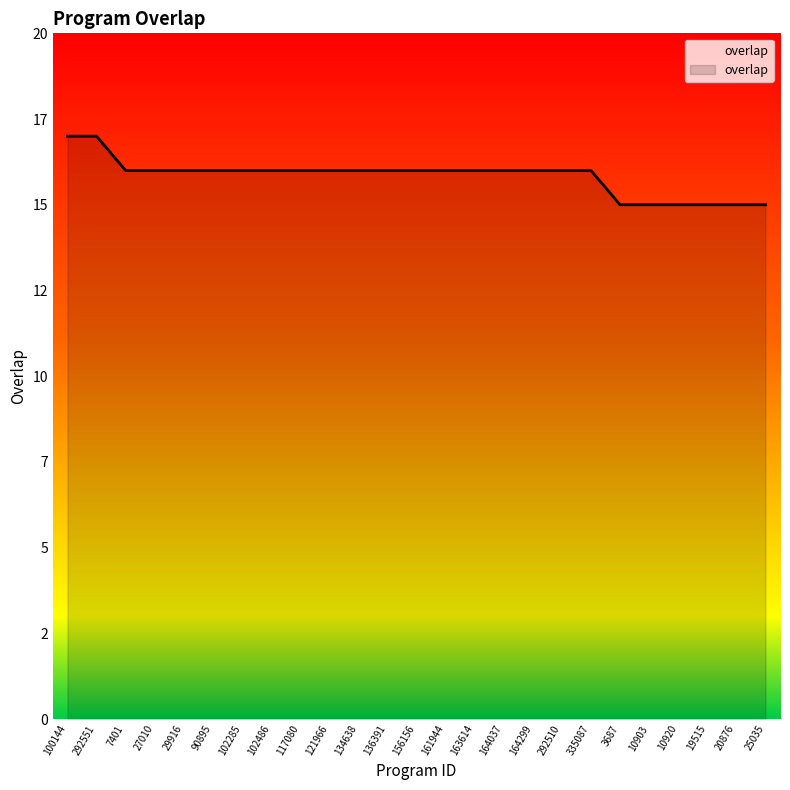

Rank the categories by value from highest to lowest.

100144, 292551, 7401, 27010, 29916, 90895, 102285, 102486, 117080, 121966, 134638, 136391, 156156, 161944, 163614, 164037, 164299, 292510, 335087, 3687, 10903, 10920, 19515, 20876, 25035